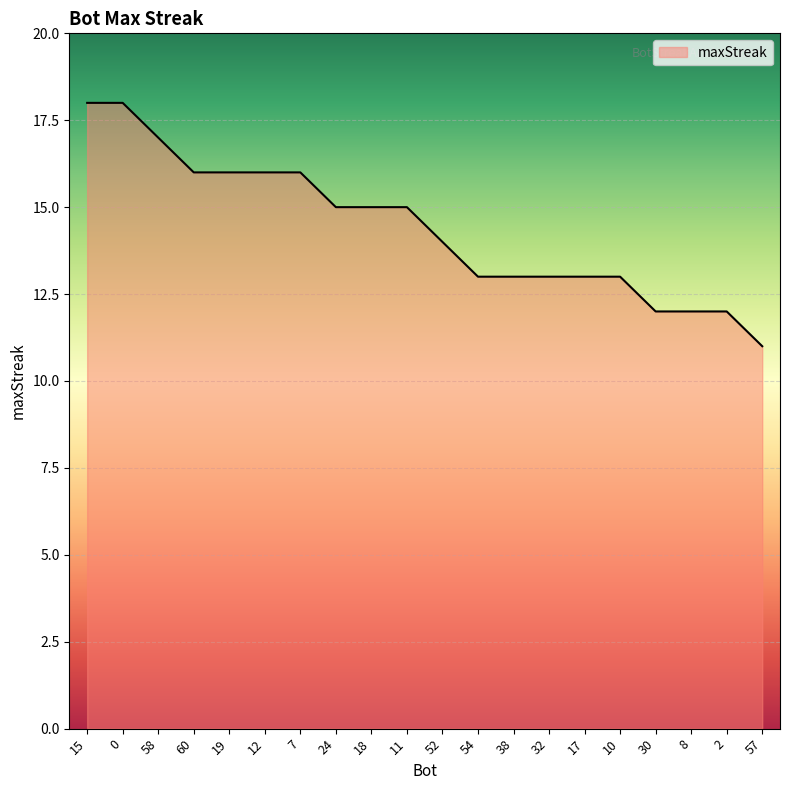

What is the difference between the values at 52 and 0?

4